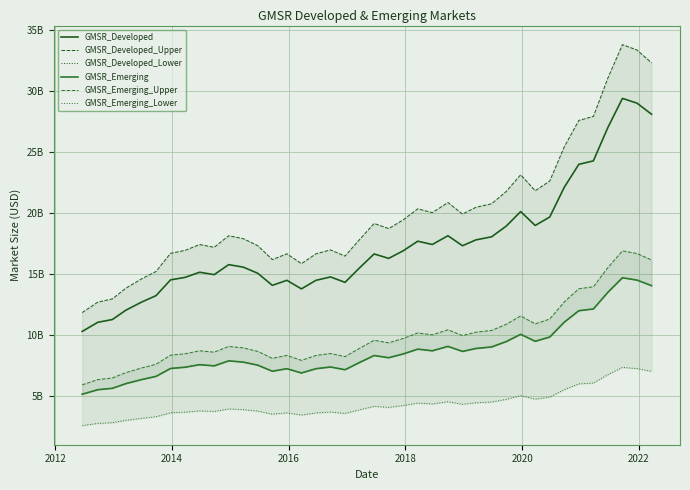

What is the greatest value displayed?

33837141932.9